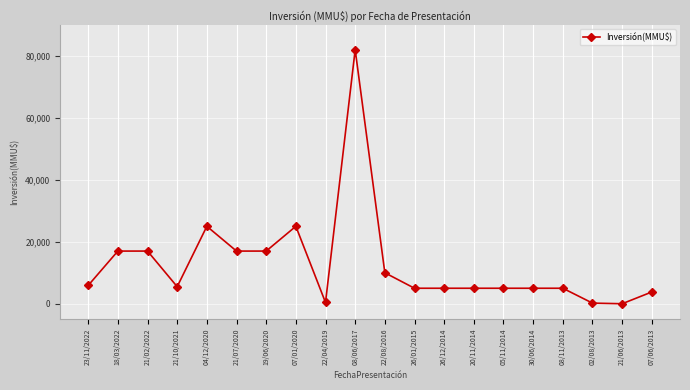

What is the maximum value shown in the chart?

82000